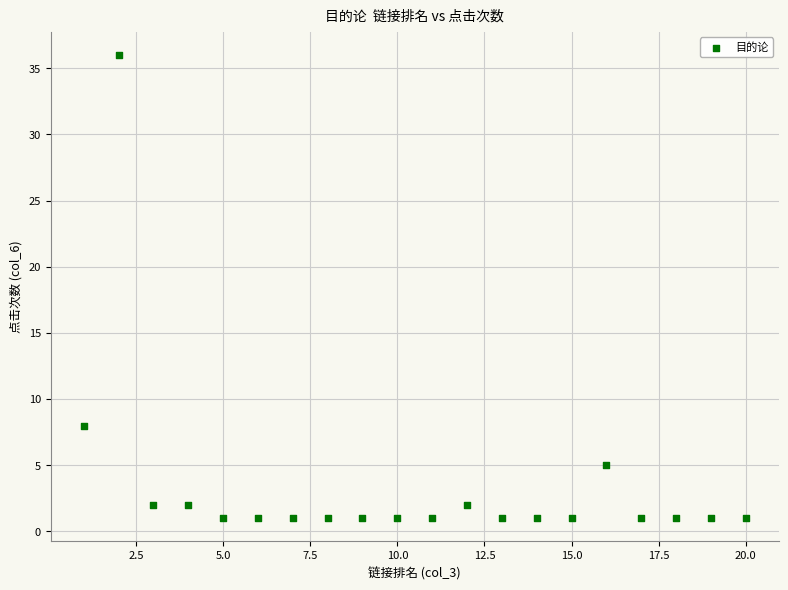

What is the range of X values (max minus min)?

19